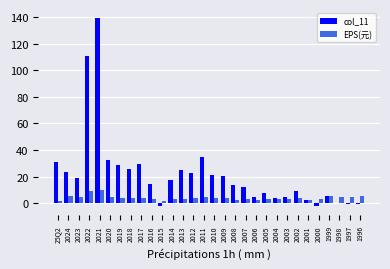

Read the col_11 value at 2007.

12.6